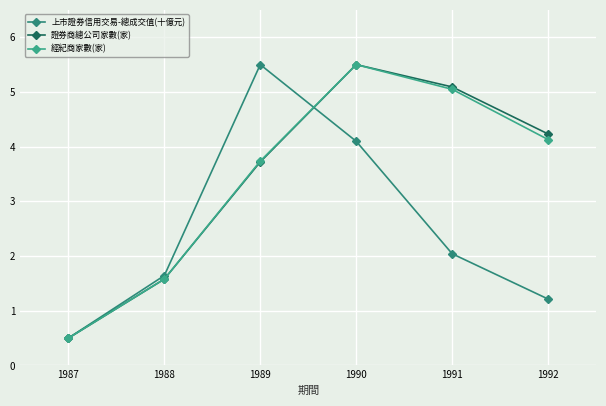

List the series in order of their peak value, lowest first.

上市證券信用交易-總成交值(十億元), 證券商總公司家數(家), 經紀商家數(家)